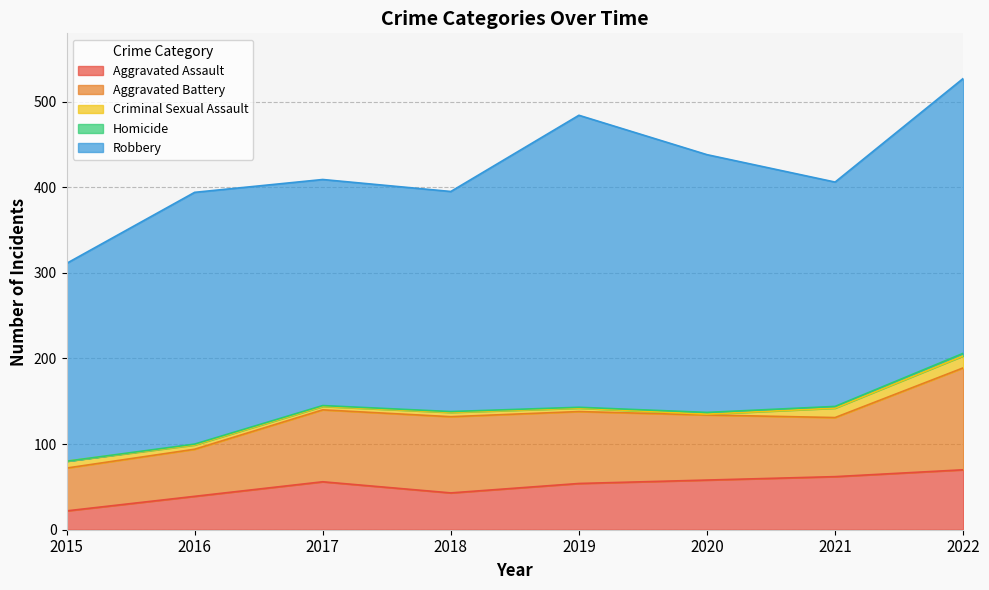

Where does the Robbery series first go above 294?

2019